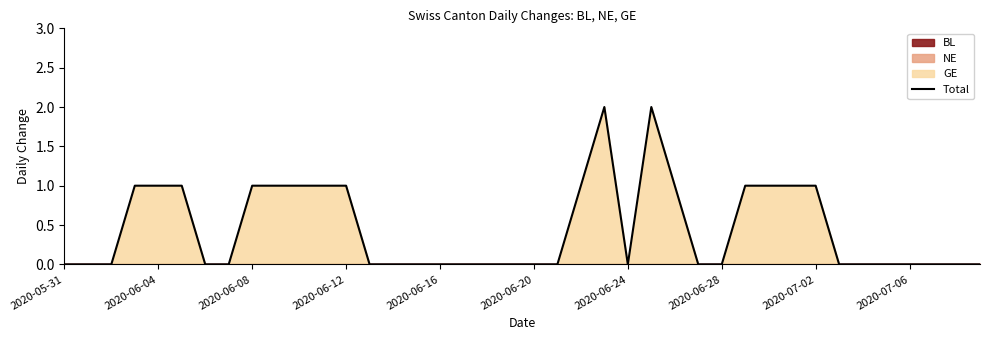

The value of Total at 2020-06-28 is 1. True or false?

False